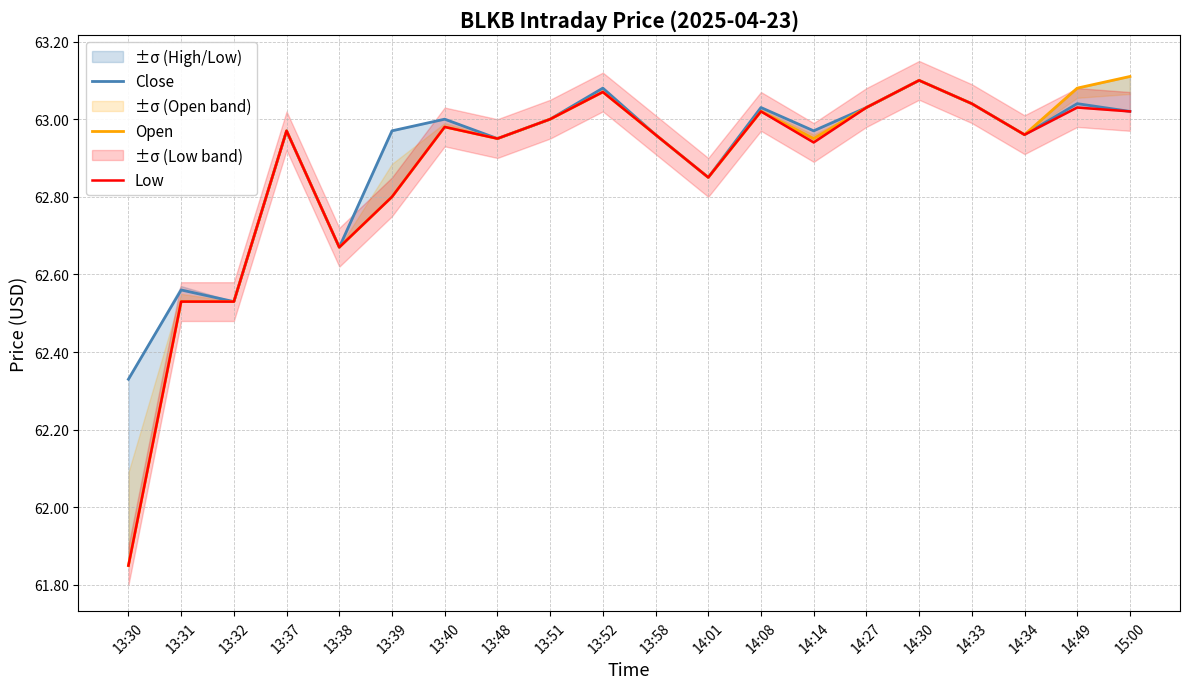

Where is the first local minimum for Close?

13:32